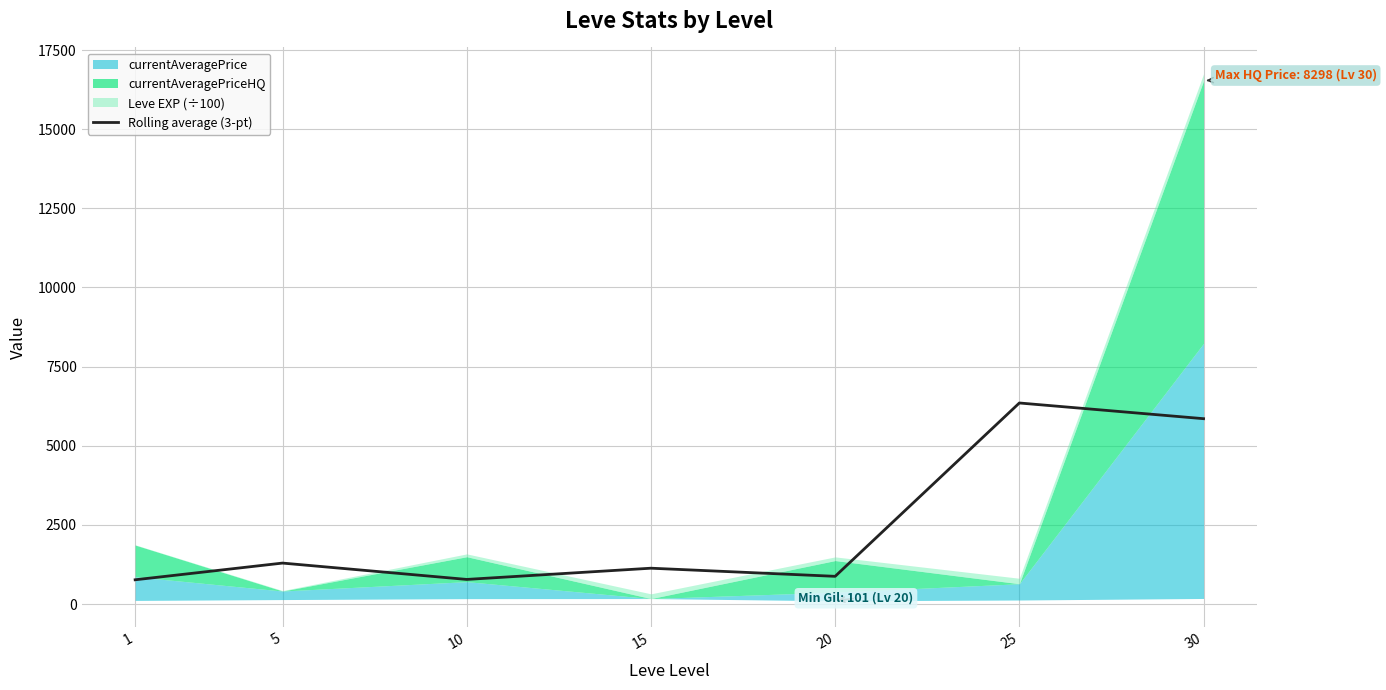

How many lines are shown in the chart?

1